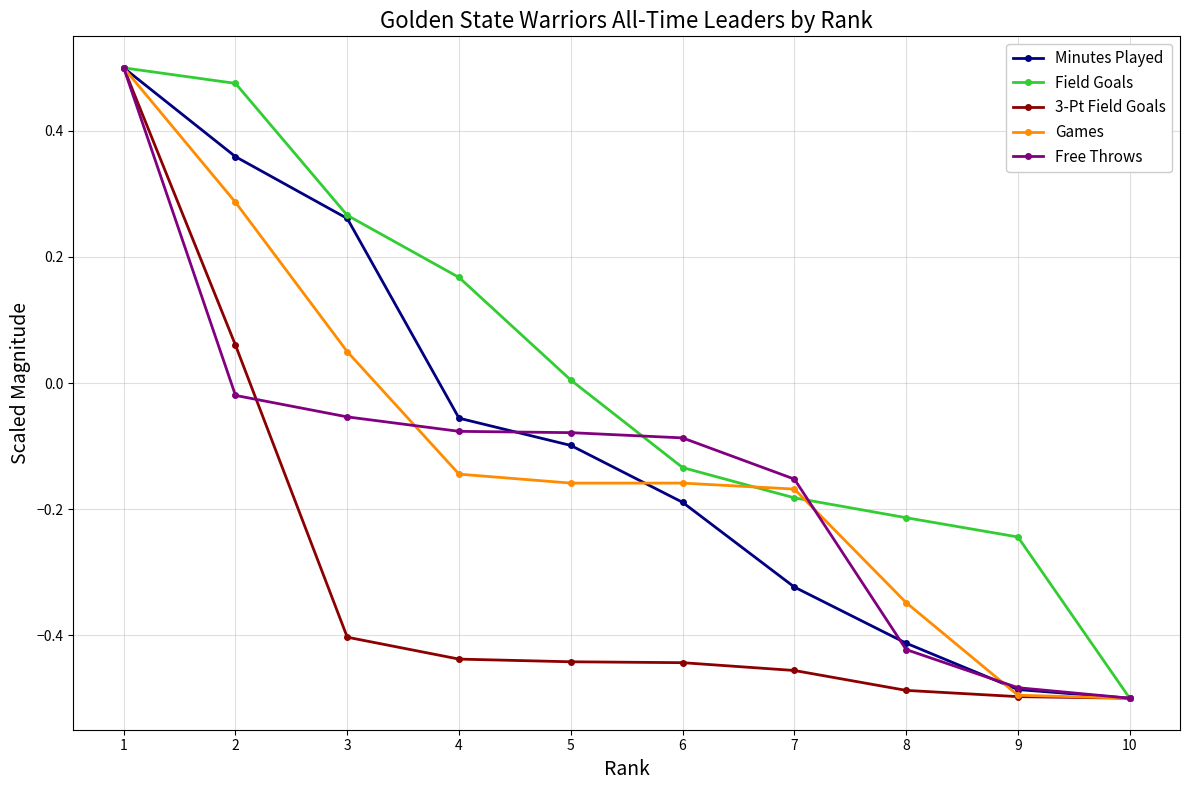

How many values in Games are below zero?

7